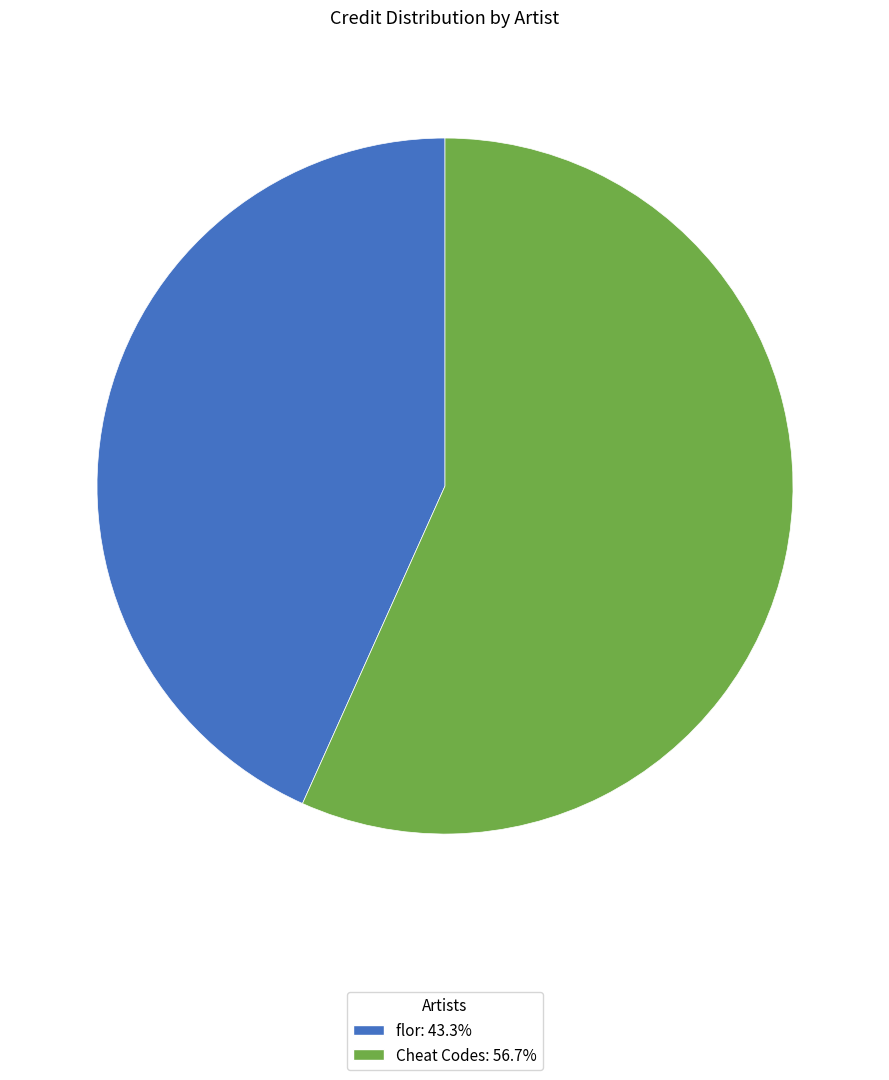

Is the sum of flor: 43.3% and Cheat Codes: 56.7% greater than half?

Yes